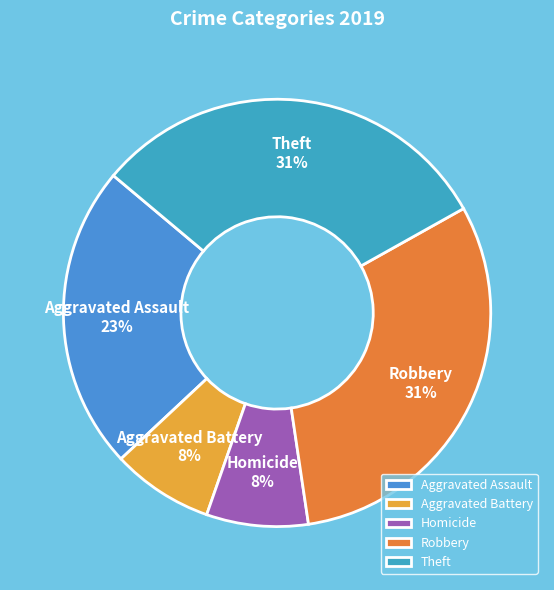

Is the sum of Homicide and Robbery greater than half?

No